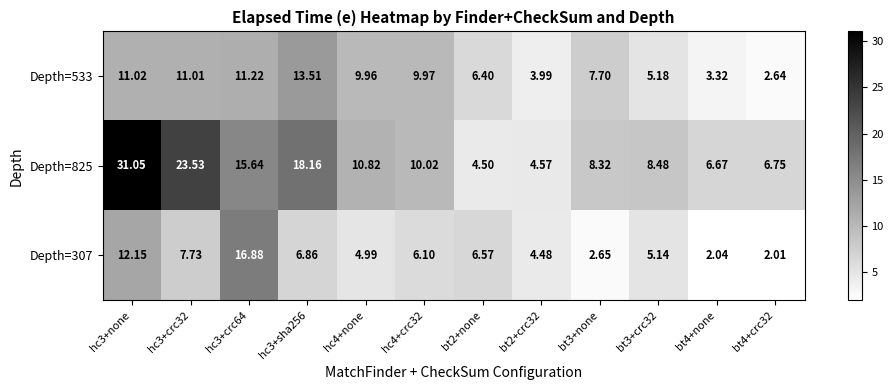

Is the value of Depth=307 at bt4+none greater than the value of Depth=533 at bt4+none?

No